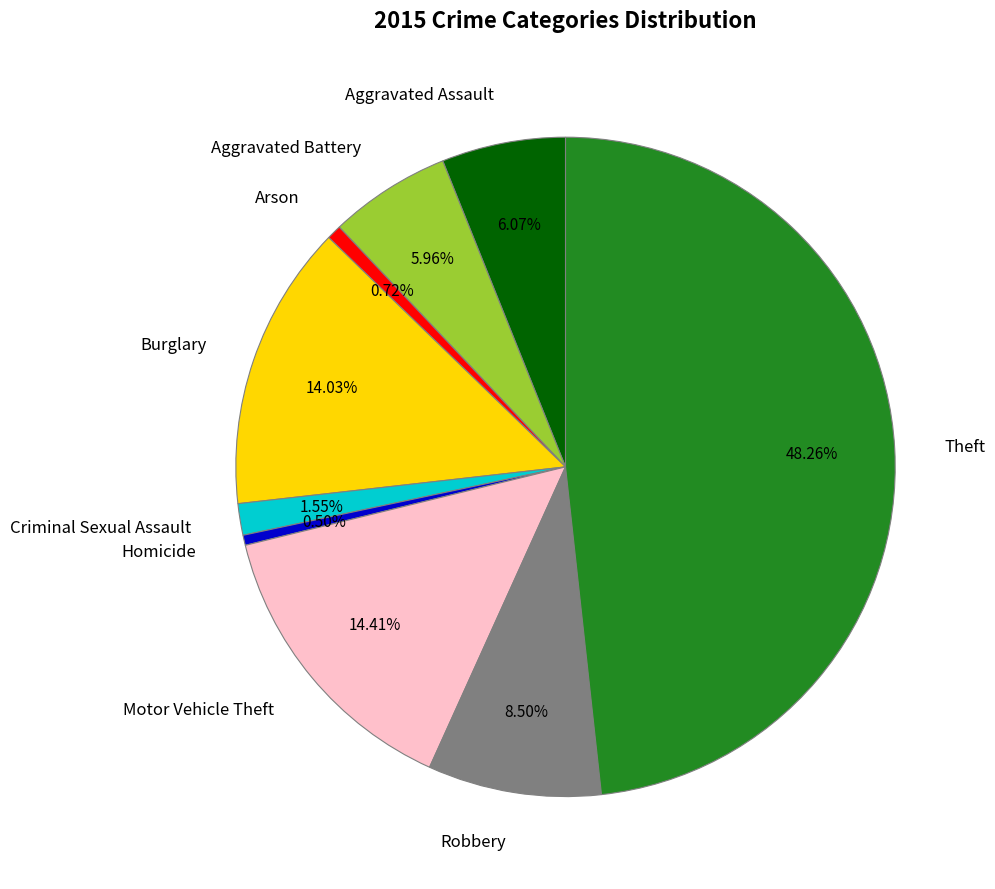

To the nearest percent, what portion does Aggravated Battery represent?

6%